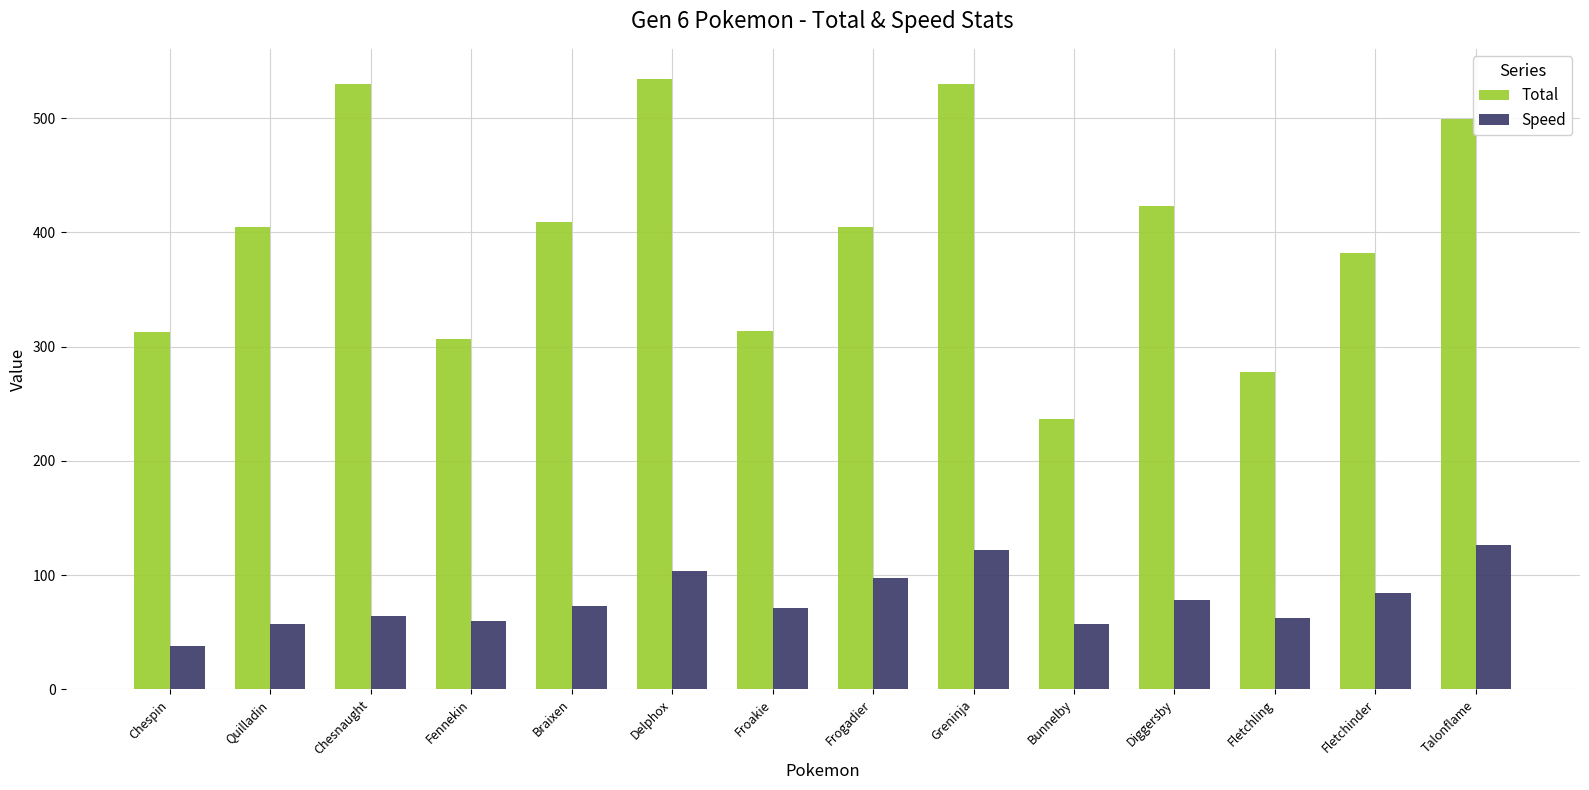

Which series has the largest range (max minus min)?

Total